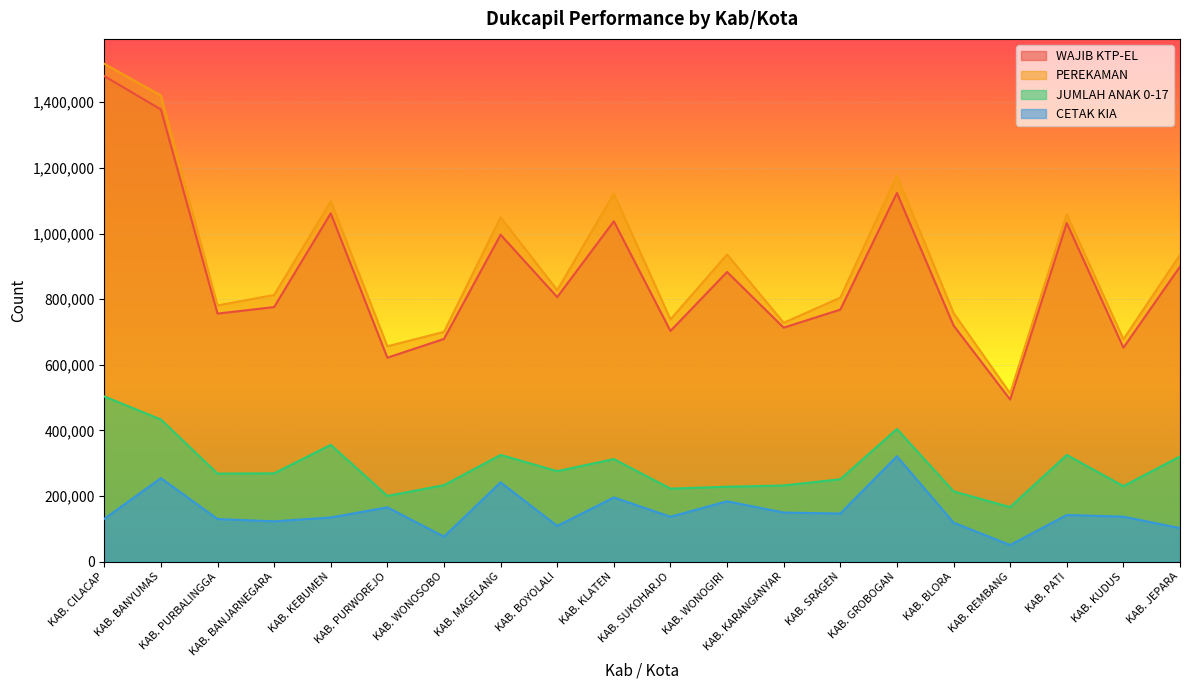

Reading left to right, transcribe all the data shown in this chart.

WAJIB KTP-EL: 1479762	1377963	756013	775955	1061535	621610	678892	996378	806310	1037364	703086	882853	713235	768128	1123580	719851	494104	1032105	652089	899266
PEREKAMAN: 1517202	1420486	780979	812883	1098289	656428	700313	1049615	827562	1121576	738438	936071	728132	804700	1176578	757954	513118	1058172	677844	935166
JUMLAH ANAK 0-17: 503639	433316	268489	269344	356098	200428	233195	325433	275932	312782	222712	228461	232336	251361	404488	214431	166364	325414	230180	320824
CETAK KIA: 130663	254686	130097	123035	134933	165721	76337	241772	109022	195879	137064	184128	149820	146845	321371	119033	50972	142419	137302	102541